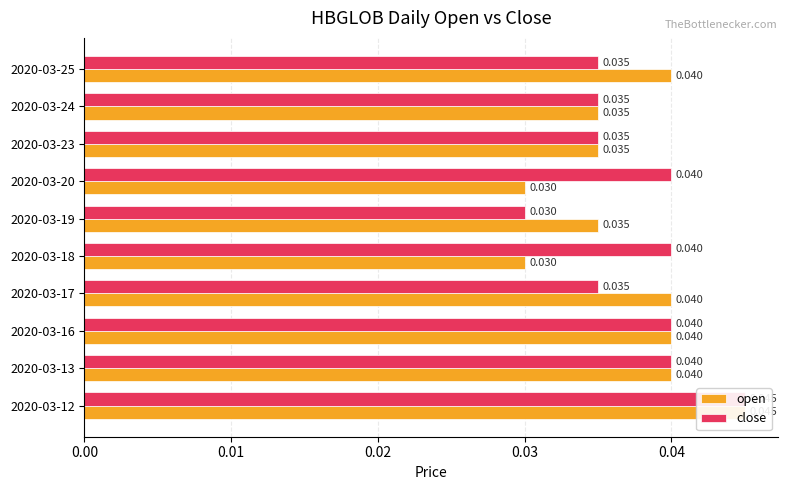

The value of open at 2020-03-18 is 0.0. True or false?

True